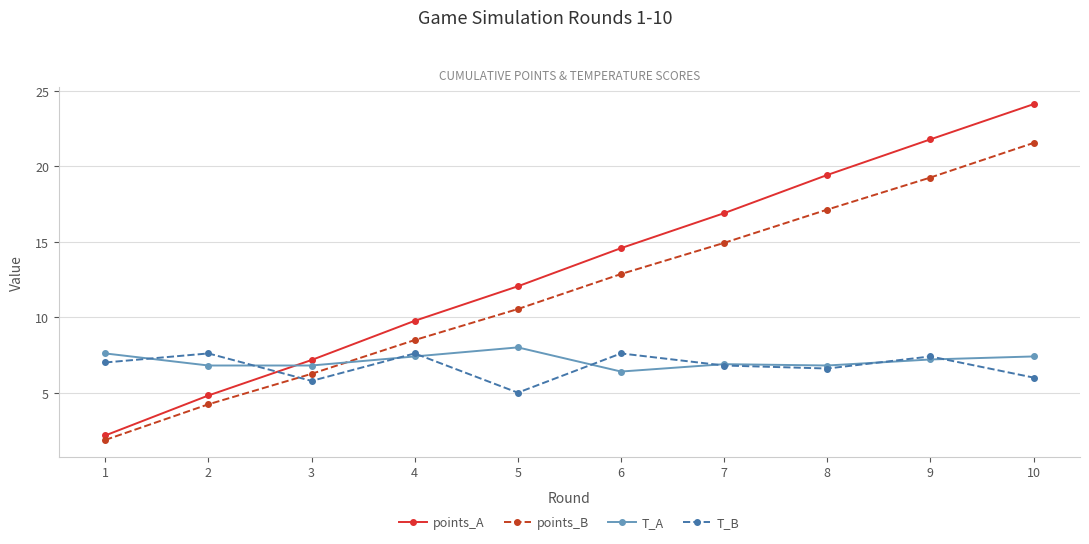

At which label does points_A first exceed 14?

6